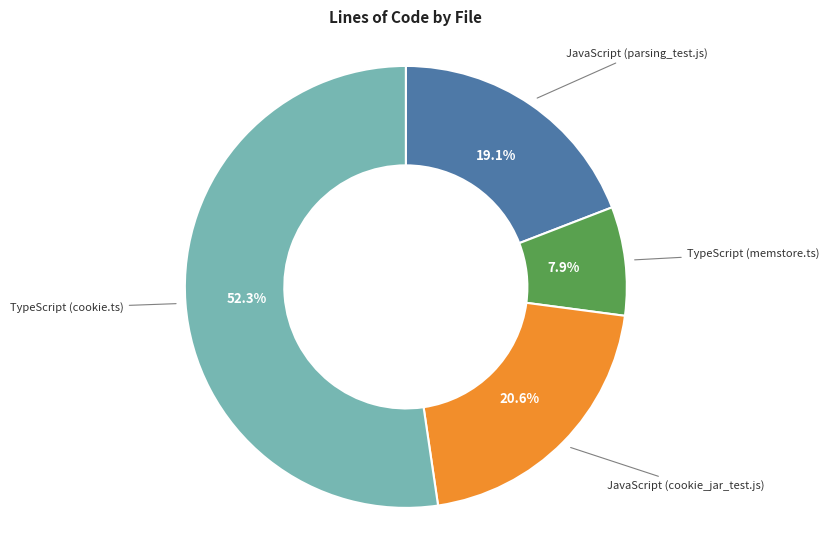

Is there any slice that represents more than half of the pie?

Yes